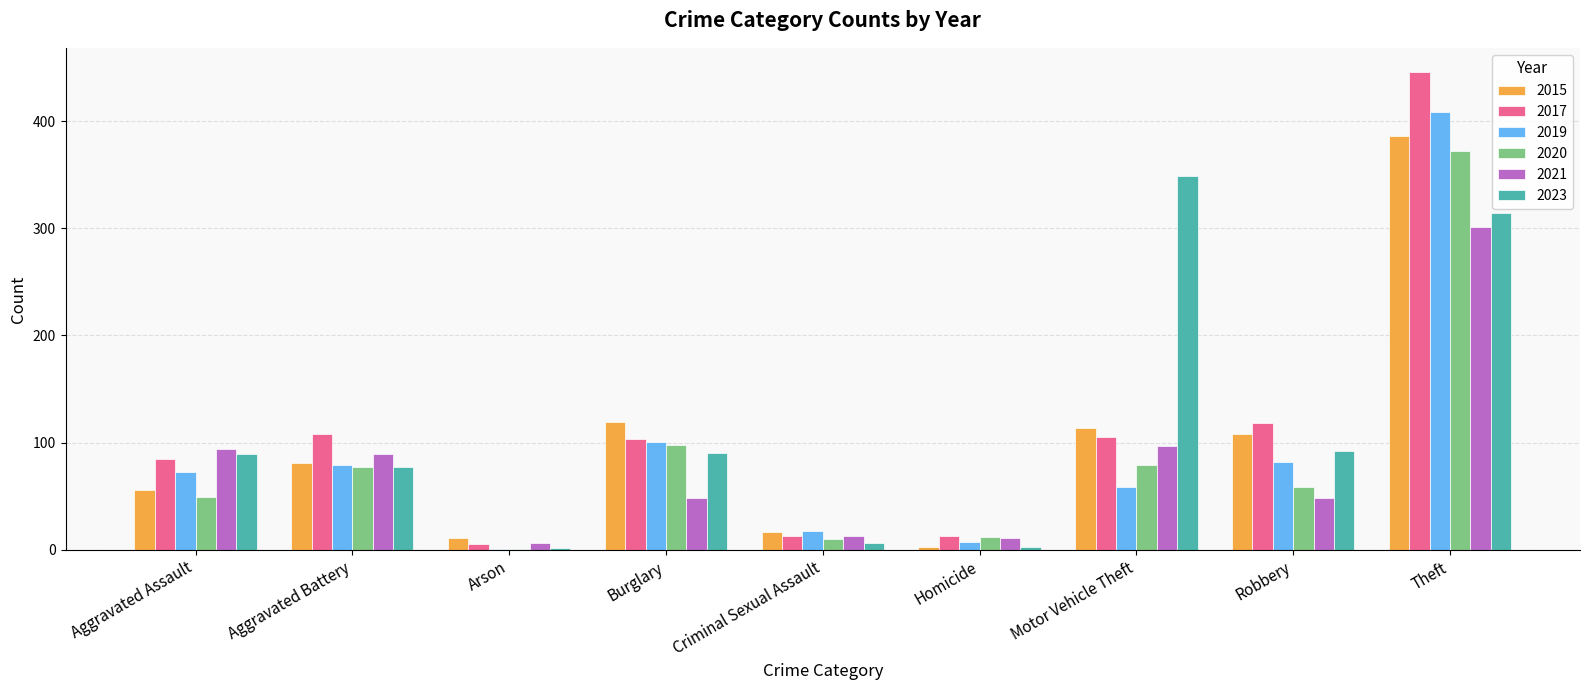

How many data points does each series have?

9